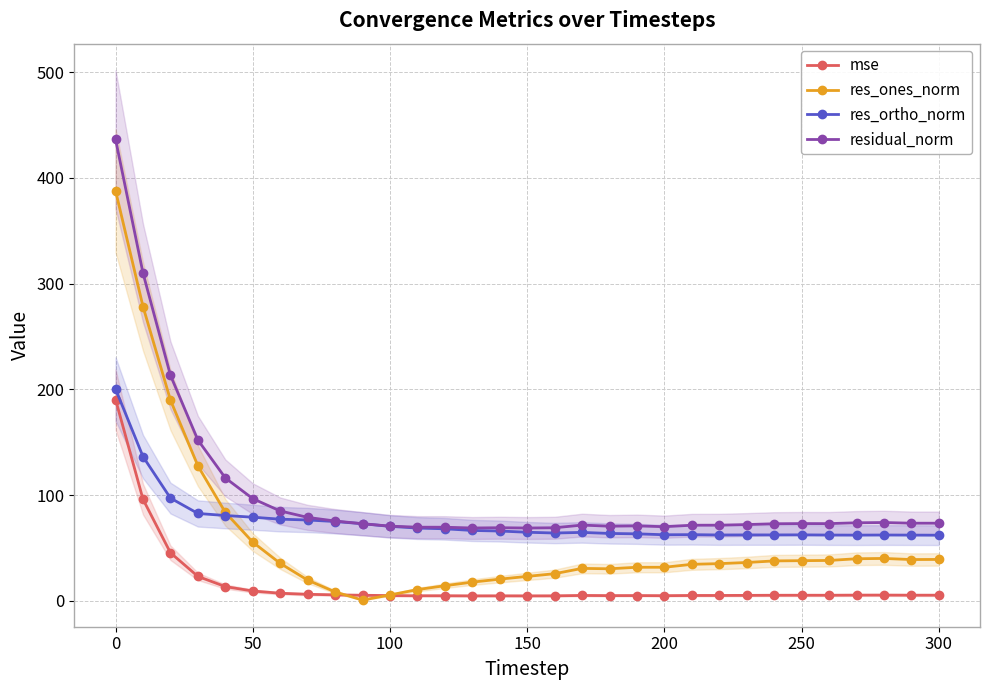

True or false: res_ones_norm and res_ortho_norm intersect in this chart.

True